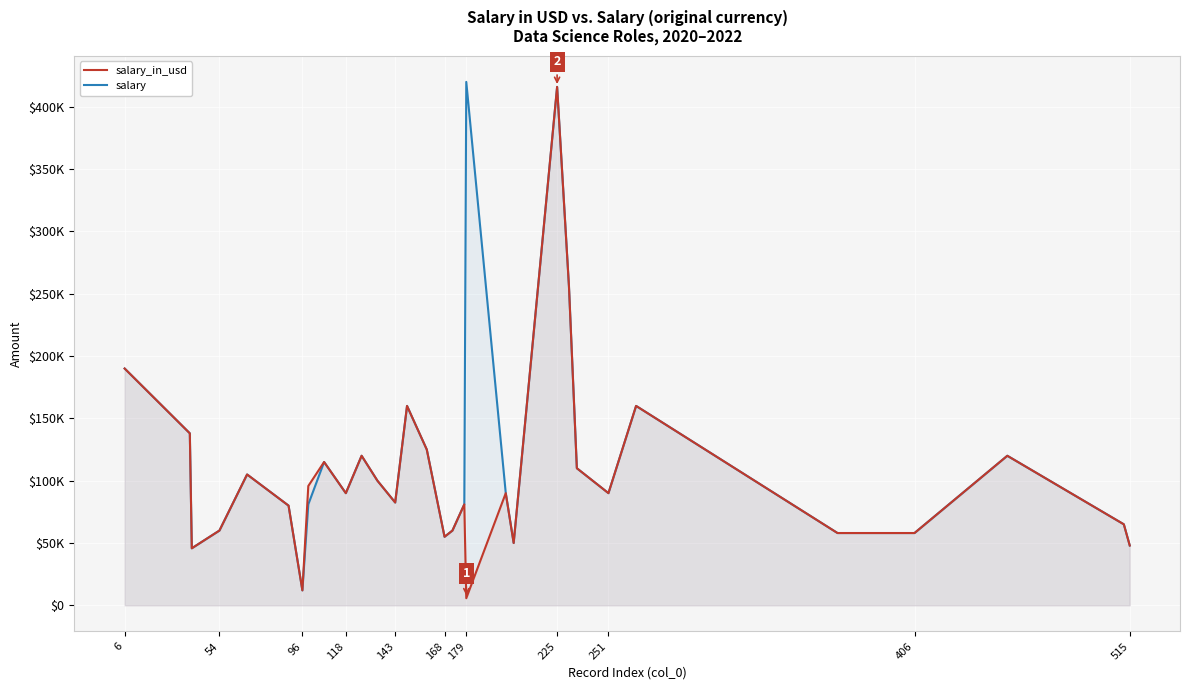

Which series has the largest total across all categories?

salary